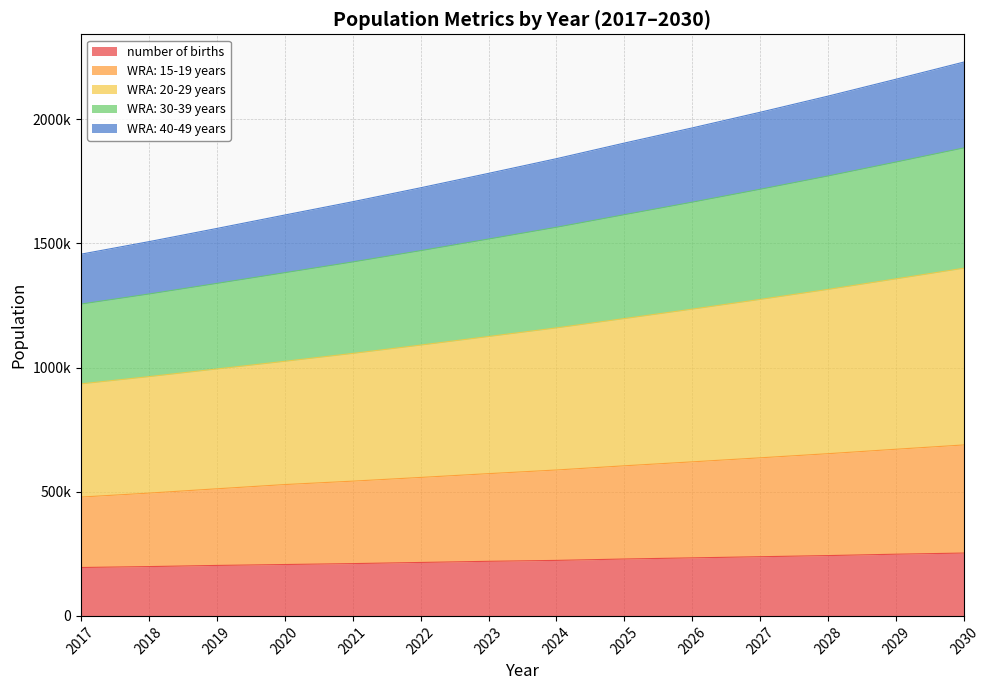

True or false: WRA: 20-29 years has more than 1 points higher than both neighbors.

False